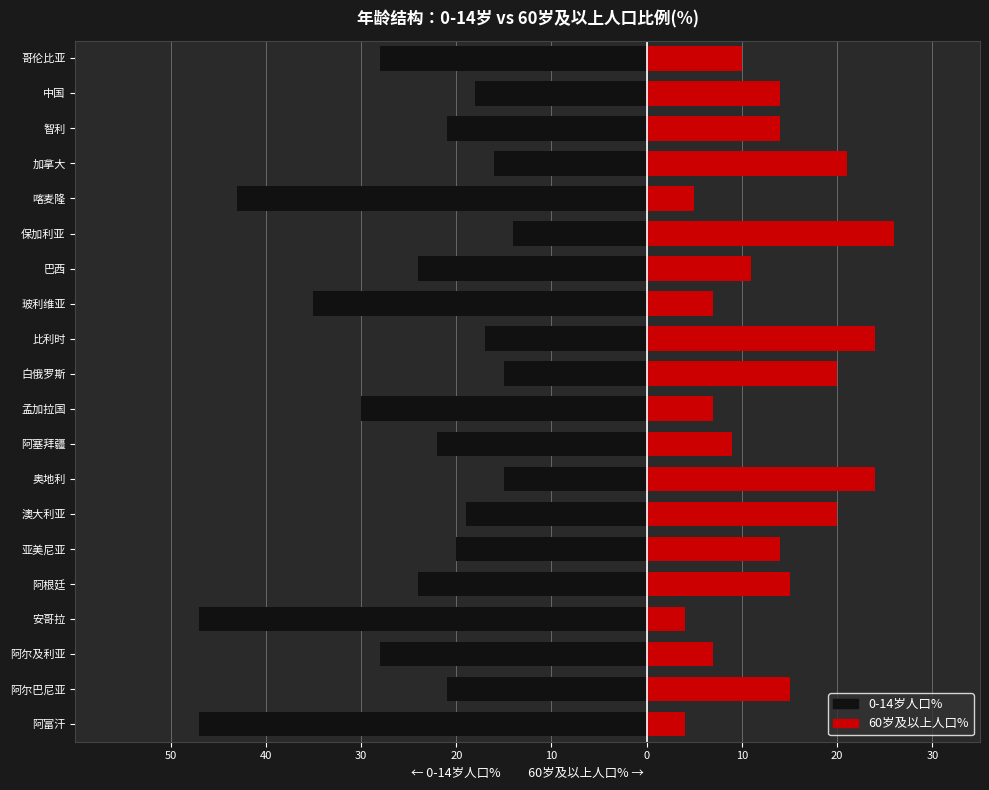

What is the maximum value shown in the chart?

26